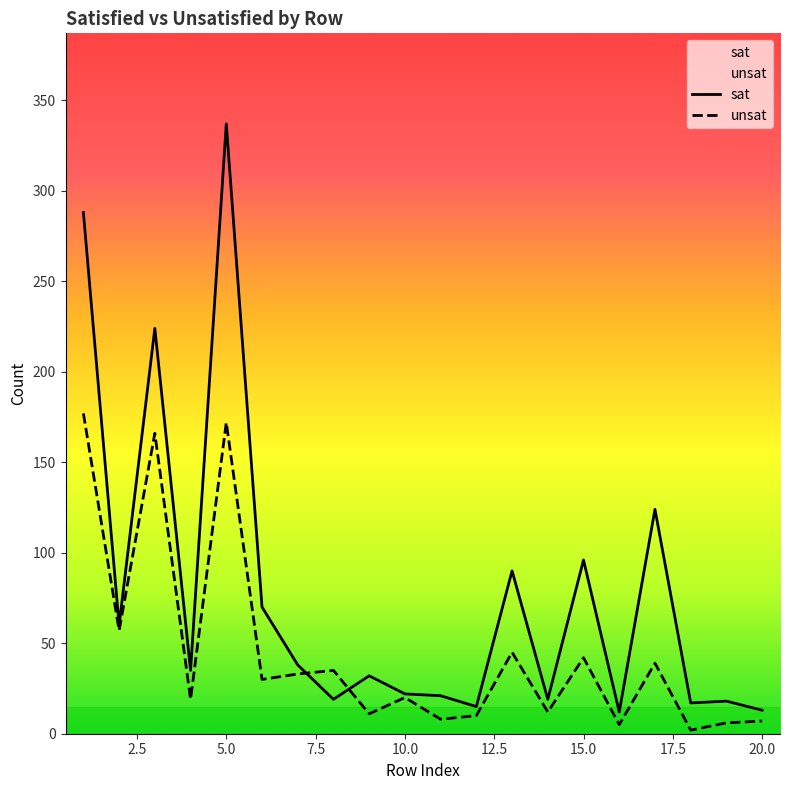

Which series has the largest range (max minus min)?

sat